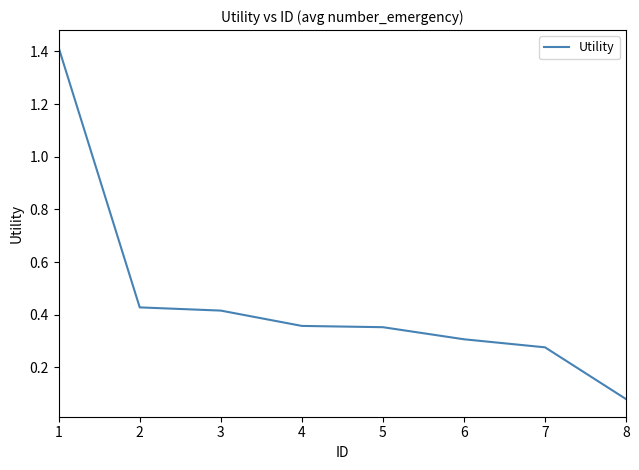

The chart shows a value of 0.3 at 7. True or false?

True